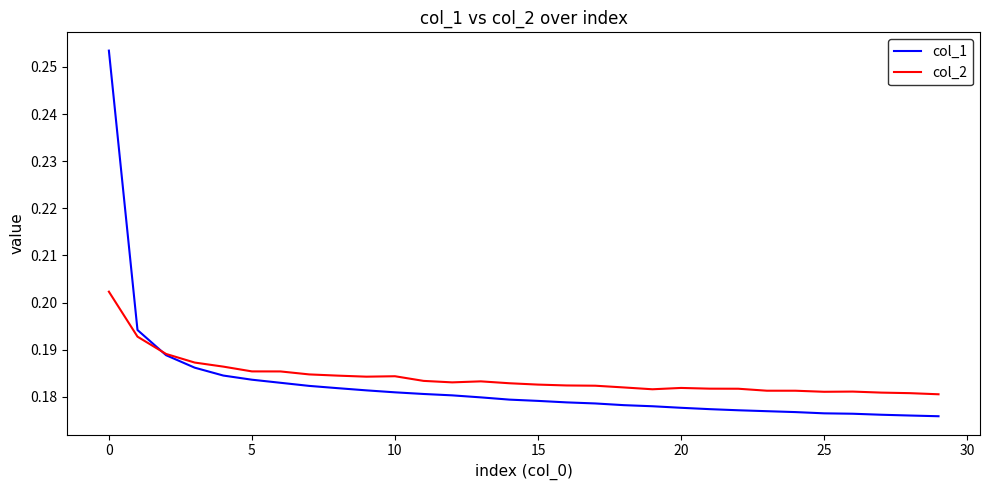

How many intersections are there between col_1 and col_2?

1